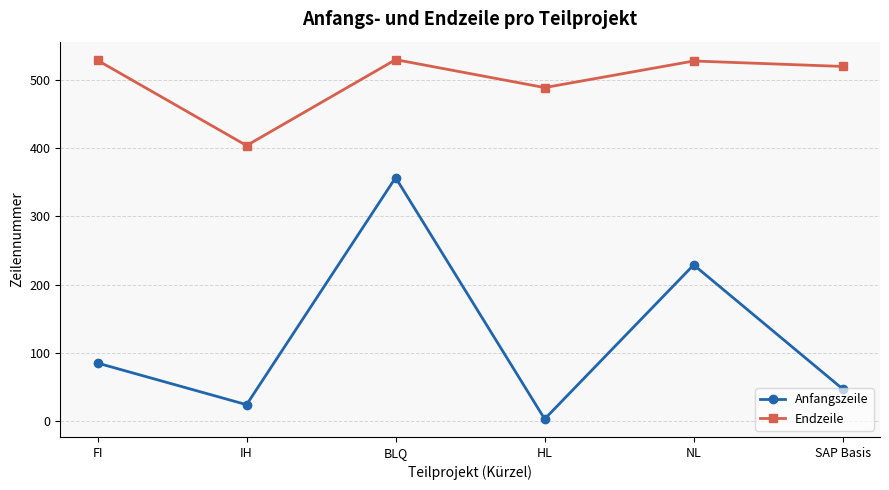

Which series has the largest total across all categories?

Endzeile